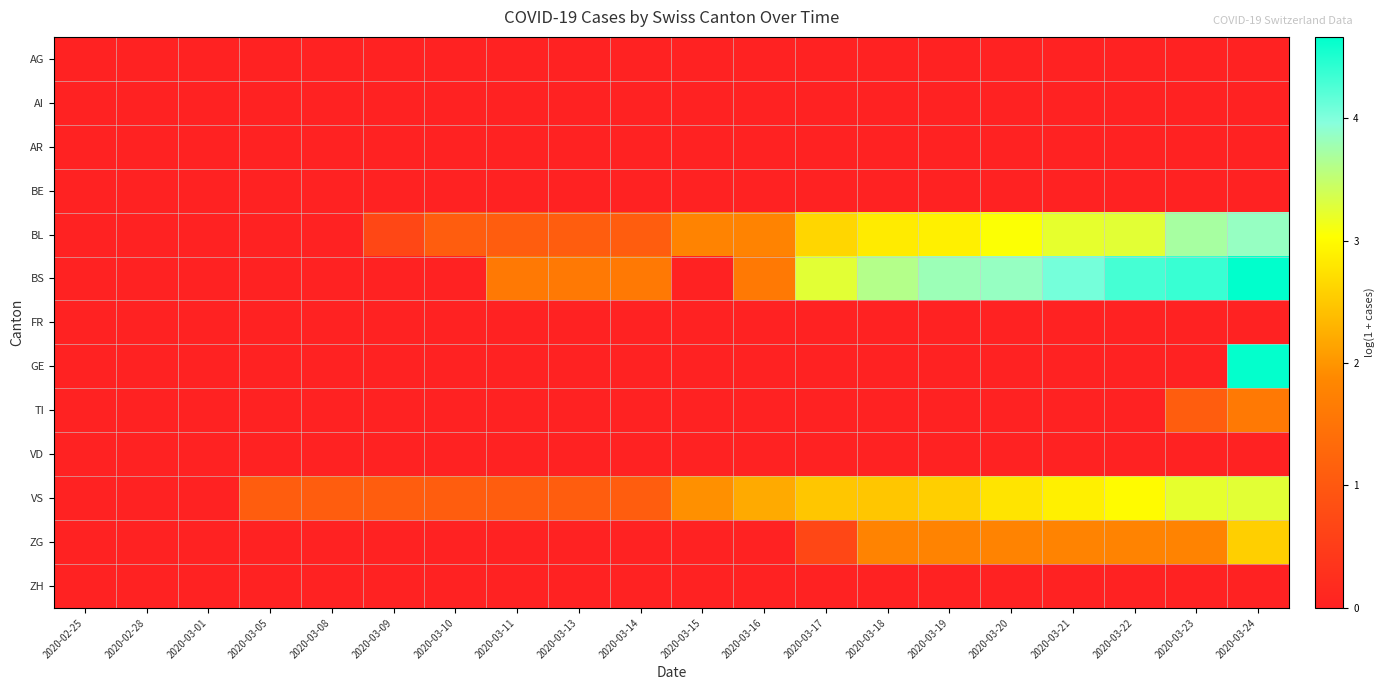

What is the difference between the highest and lowest values at 2020-03-15?

1.9